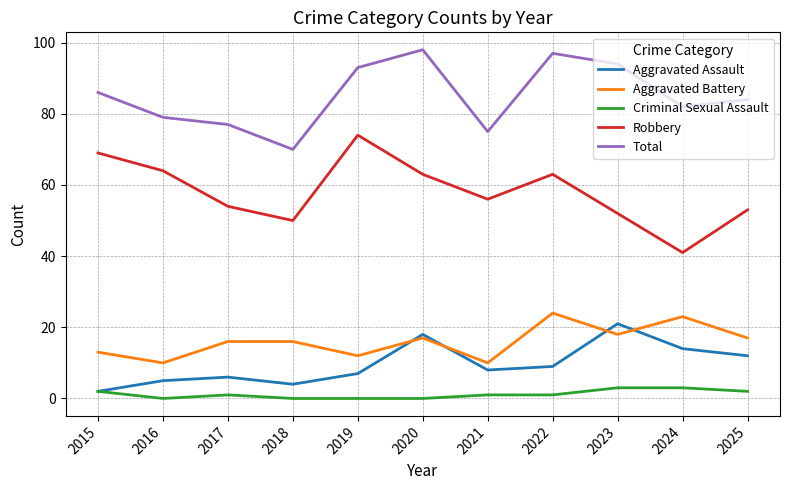

Is this an area chart (filled region under the line)?

No